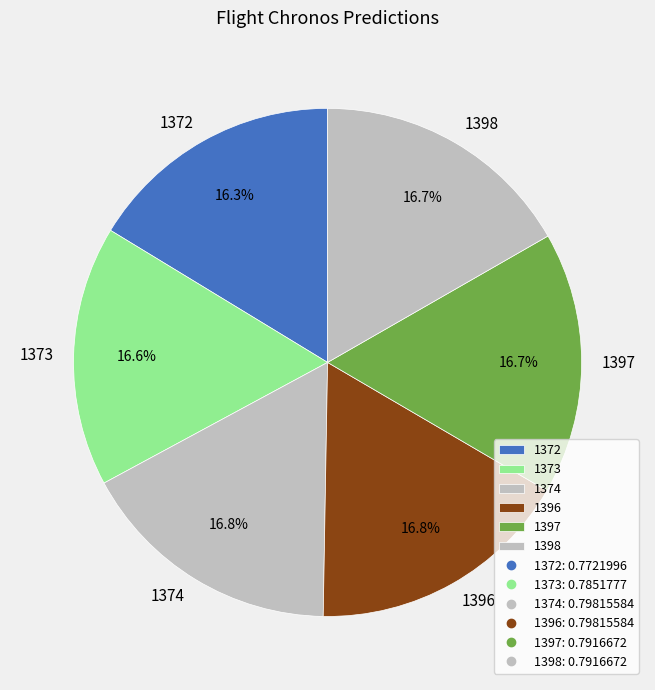

Does 1397 represent more than half of the total?

No